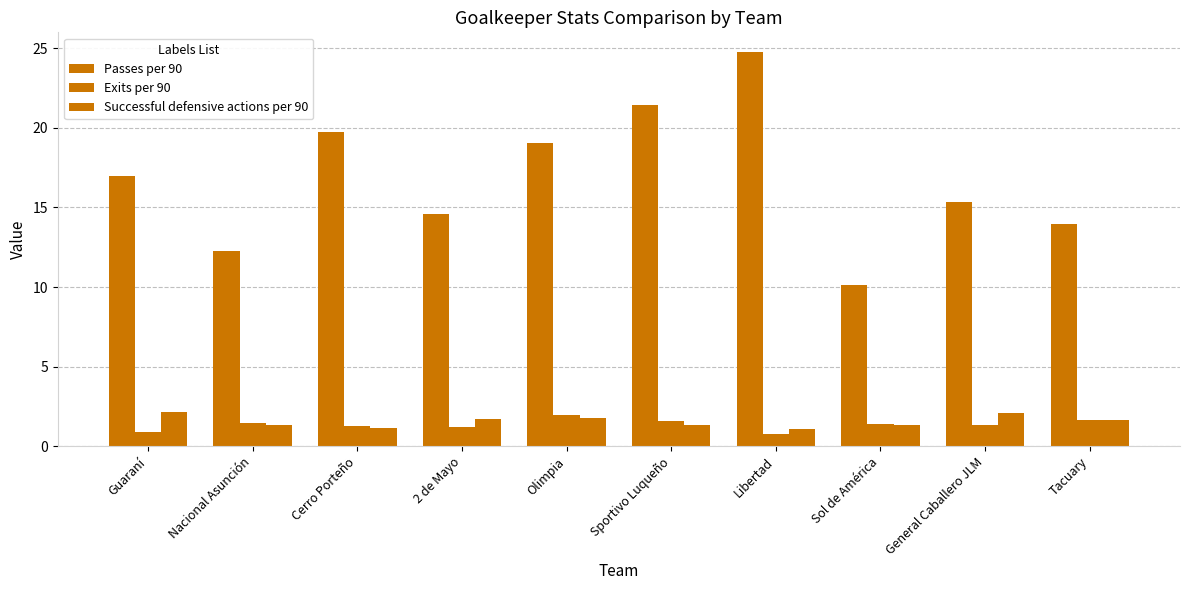

What is the minimum value shown in the chart?

0.8